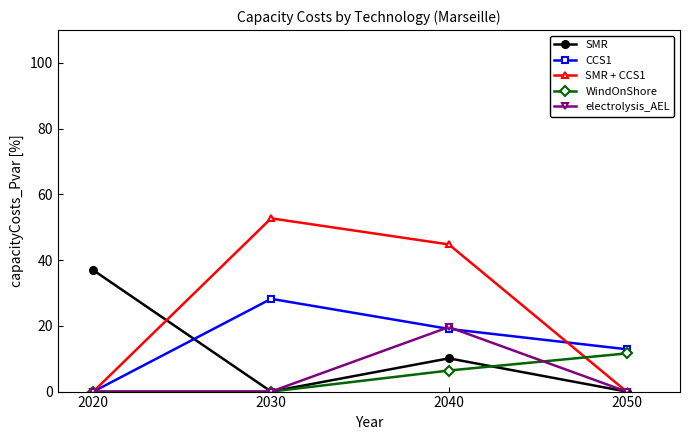

Reading right to left, list all the values displayed in this chart.

SMR: 2050=0.0	2040=10.1	2030=0.0	2020=36.9
CCS1: 2050=12.9	2040=19.1	2030=28.2	2020=0.0
SMR + CCS1: 2050=0.0	2040=44.8	2030=52.7	2020=0.0
WindOnShore: 2050=11.6	2040=6.4	2030=0.0	2020=0.0
electrolysis_AEL: 2050=0.0	2040=19.6	2030=0.0	2020=0.0